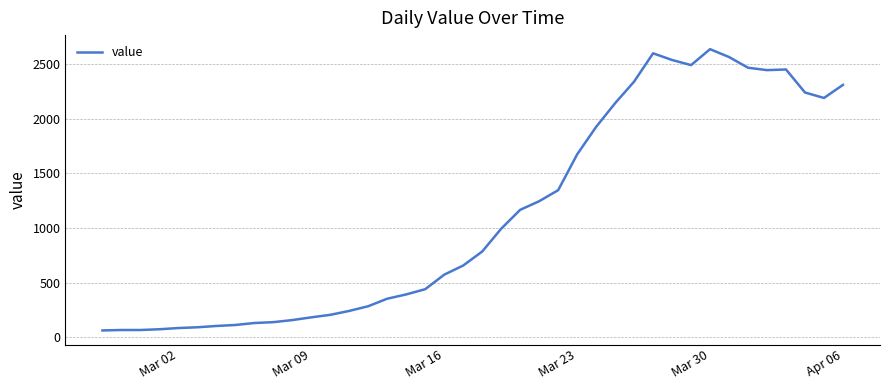

What is the difference between the maximum and minimum values?

2577